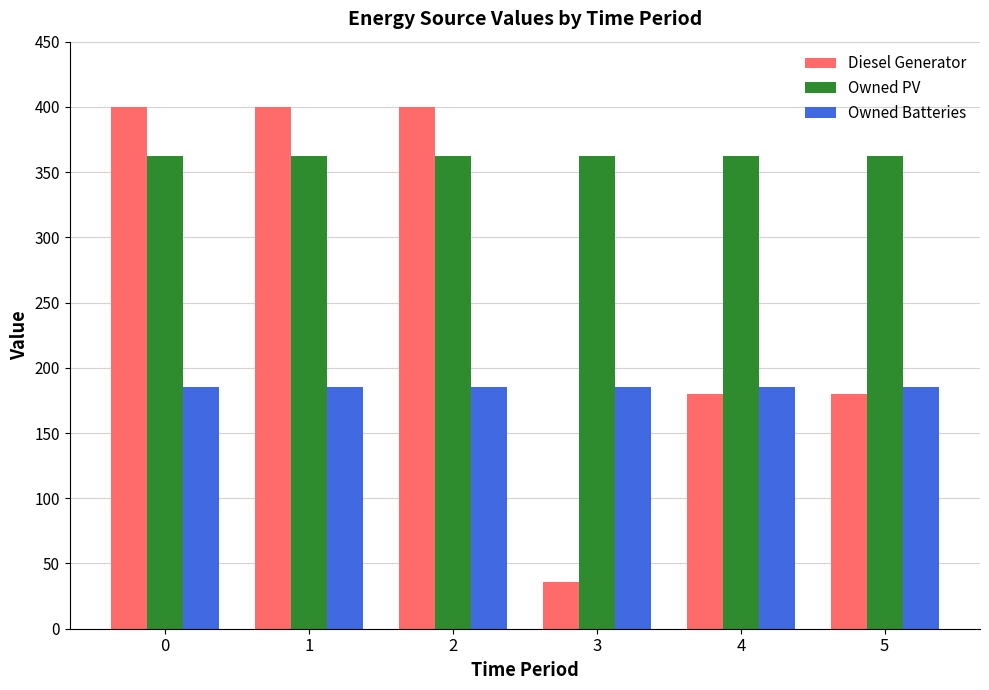

What is the value of the Diesel Generator bar at the 4th from the left?

36